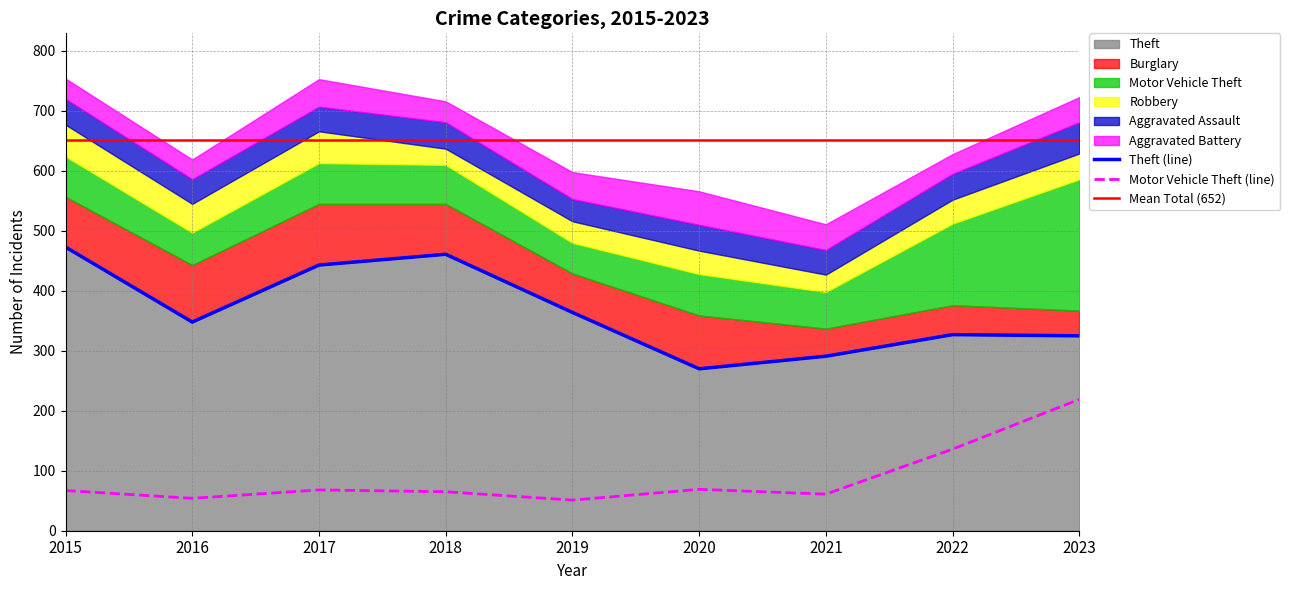

At which category does Robbery reach its first local peak?

2017